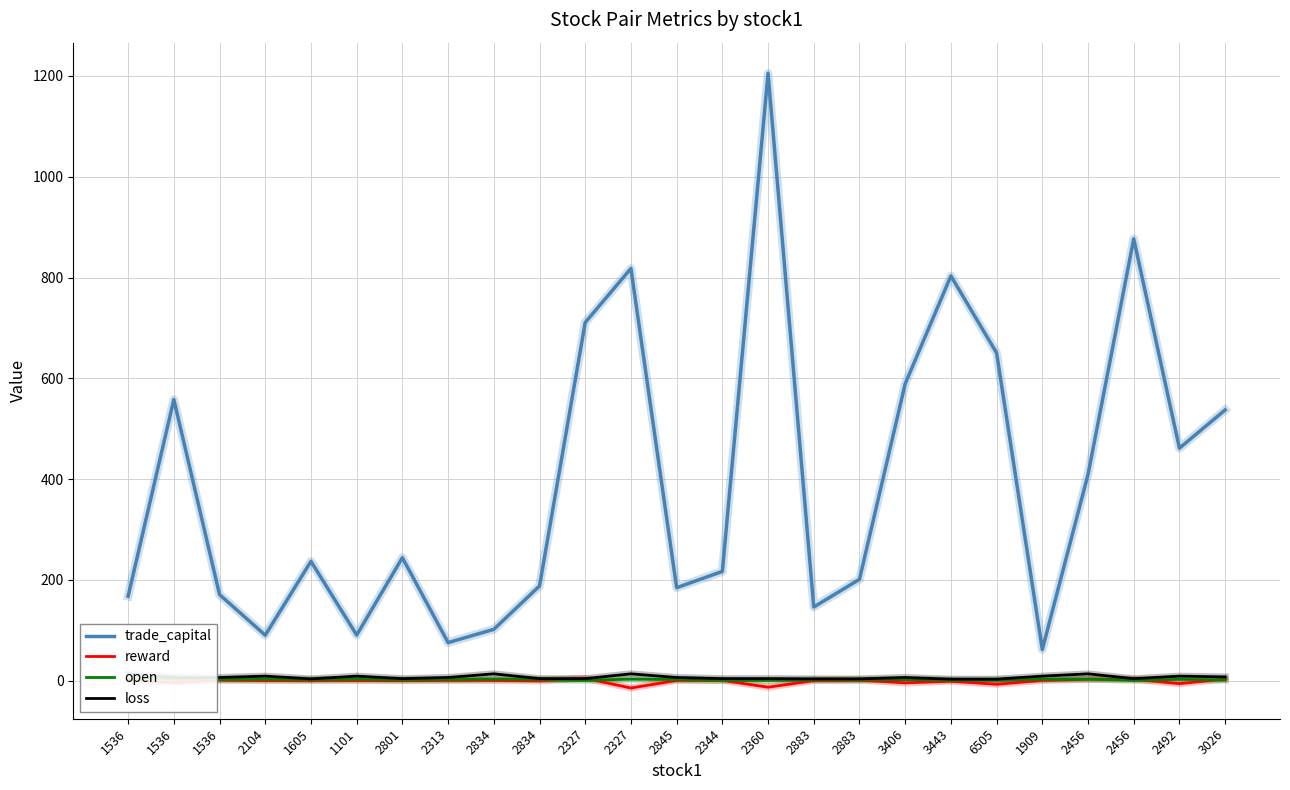

At 1909, list the series in order from smallest to largest.

reward, open, loss, trade_capital